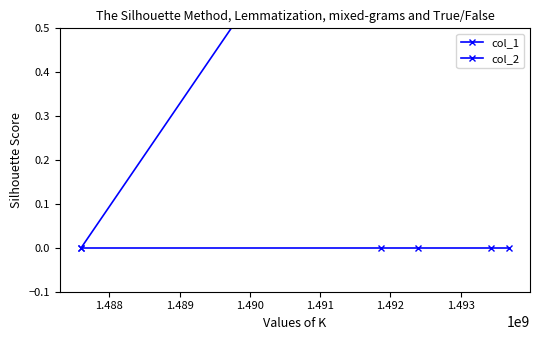

True or false: col_1 and col_2 cross at least once.

False